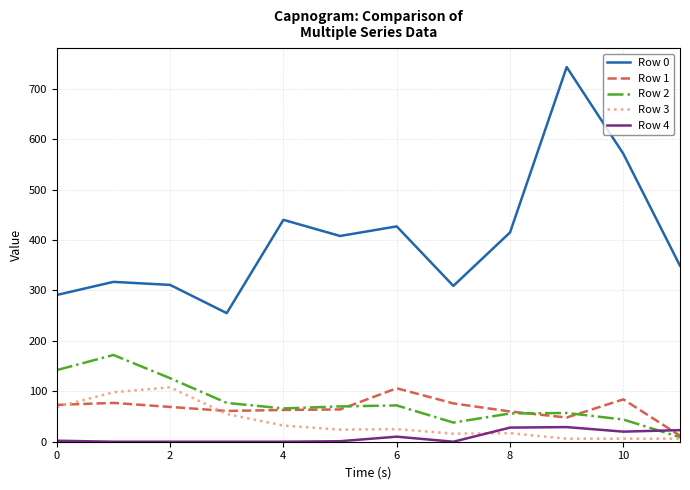

True or false: Row 2 has more than 2 points higher than both neighbors.

True